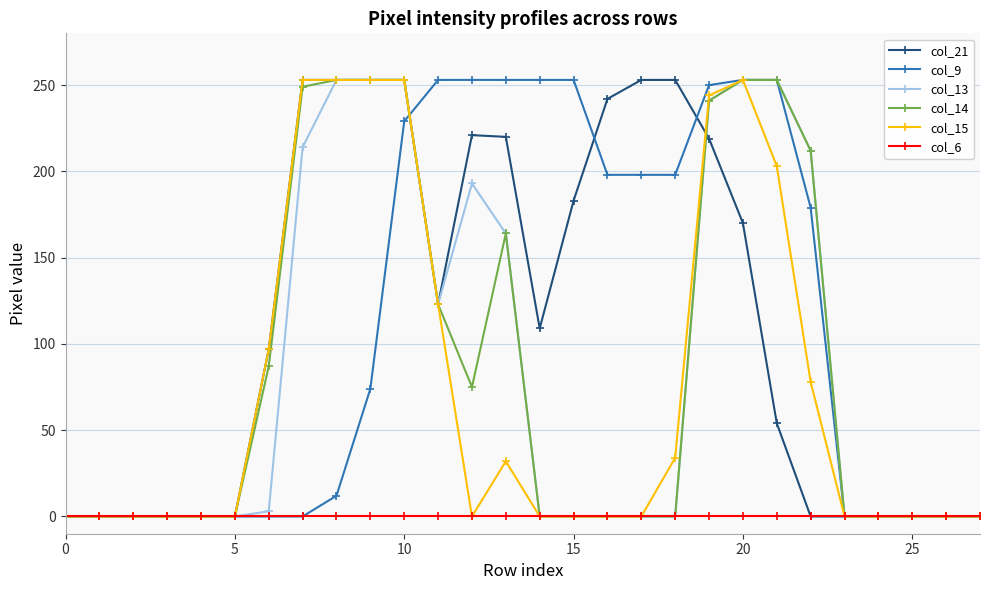

How many data points in col_14 are above 0?

12